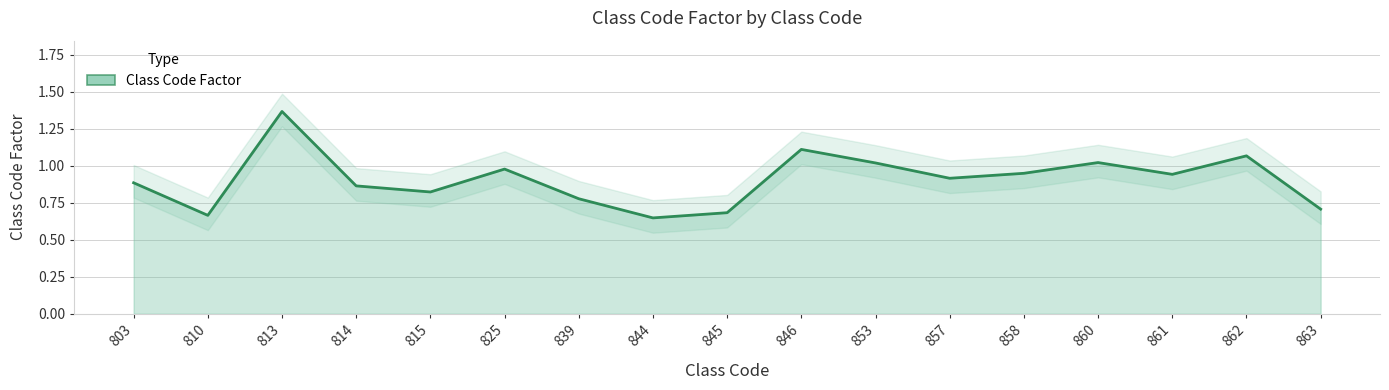

Which has a higher value, 844 or 846?

846